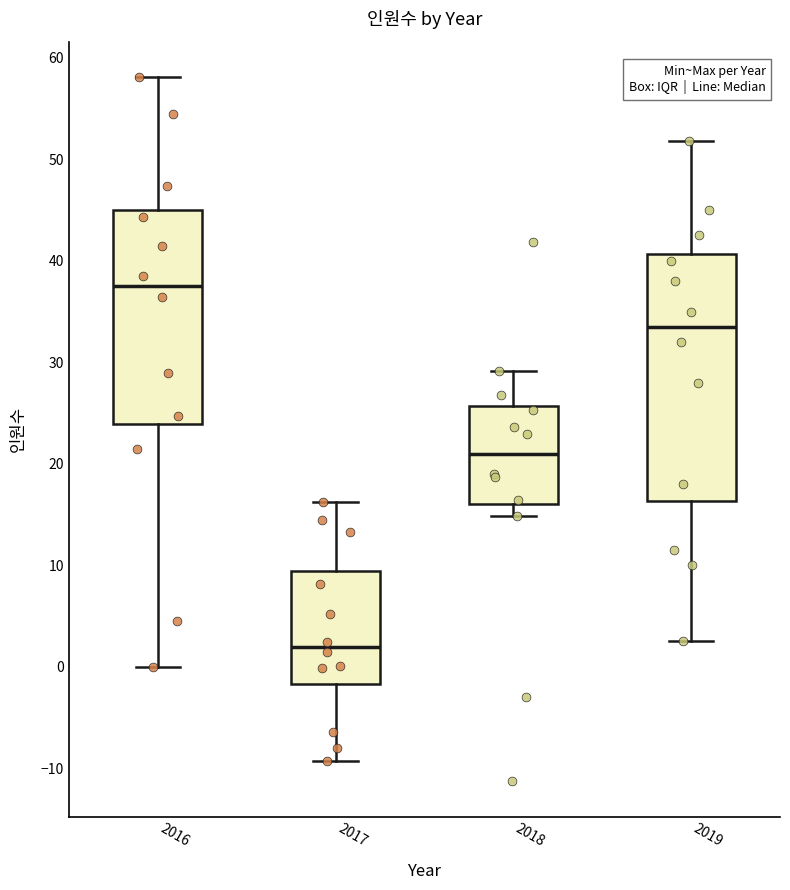

Reading left to right, transcribe this box plot: for each box, give where its median line is, the range the box spans, and where its two whiskers end, as read against the y-axis. The values are not printed on the chart, so give them approximately, as read against the axis.

2016: median 37, box 24 to 45, whiskers 0 to 58
2017: median 2, box -2 to 9, whiskers -9 to 16
2018: median 21, box 16 to 26, whiskers 15 to 29
2019: median 34, box 16 to 41, whiskers 3 to 52